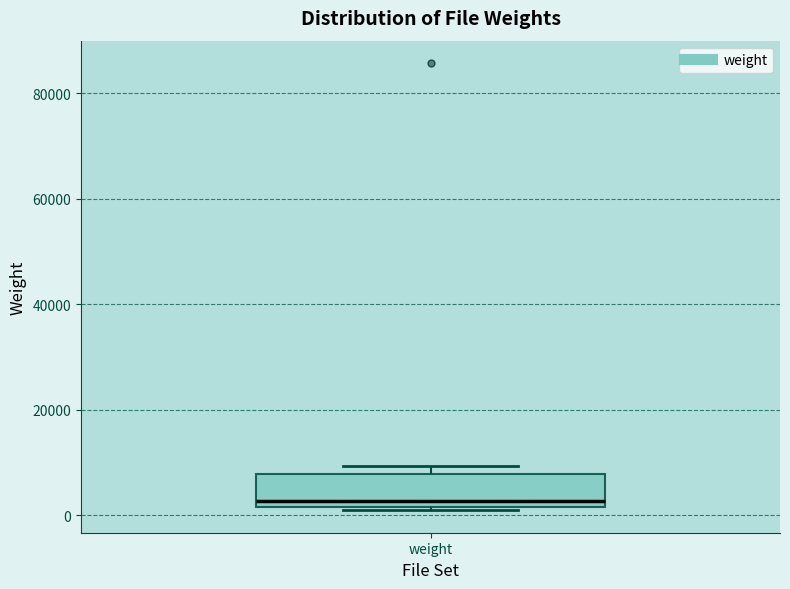

Transcribe this box plot: give where the median line is, the range the box spans, and where the two whiskers end, as read against the y-axis. The values are not printed on the chart, so give them approximately, as read against the axis.

median 2000 (just above the box's lower edge), box 2000 to 8000, whiskers 0 to 10000